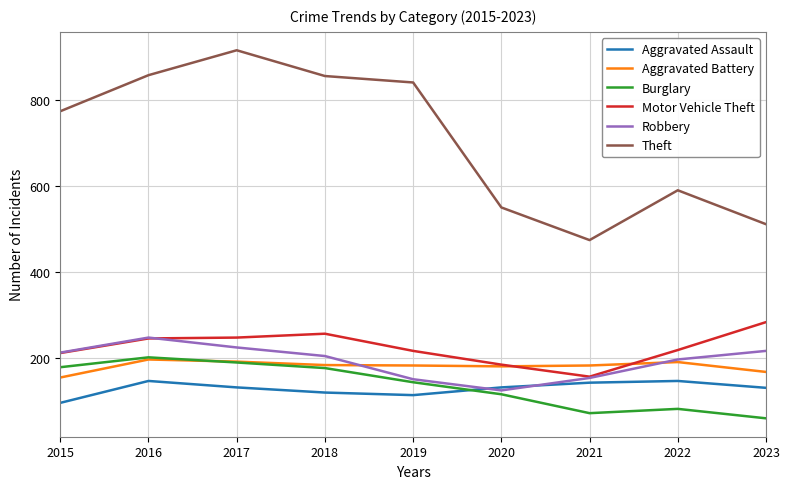

True or false: Robbery has more than 0 points higher than both neighbors.

True